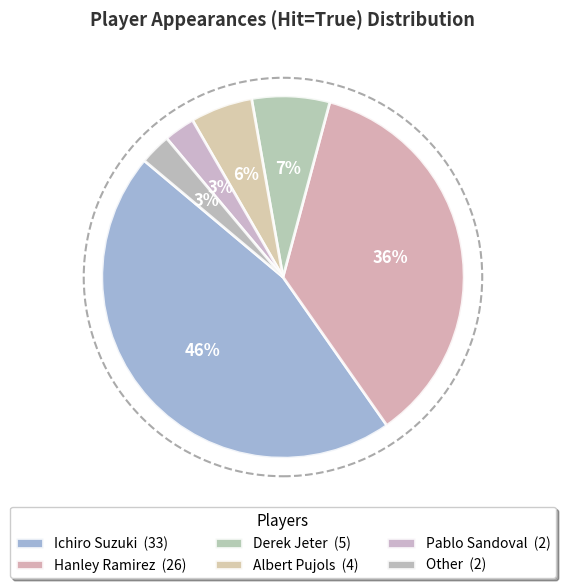

How many slices are in this pie chart?

6